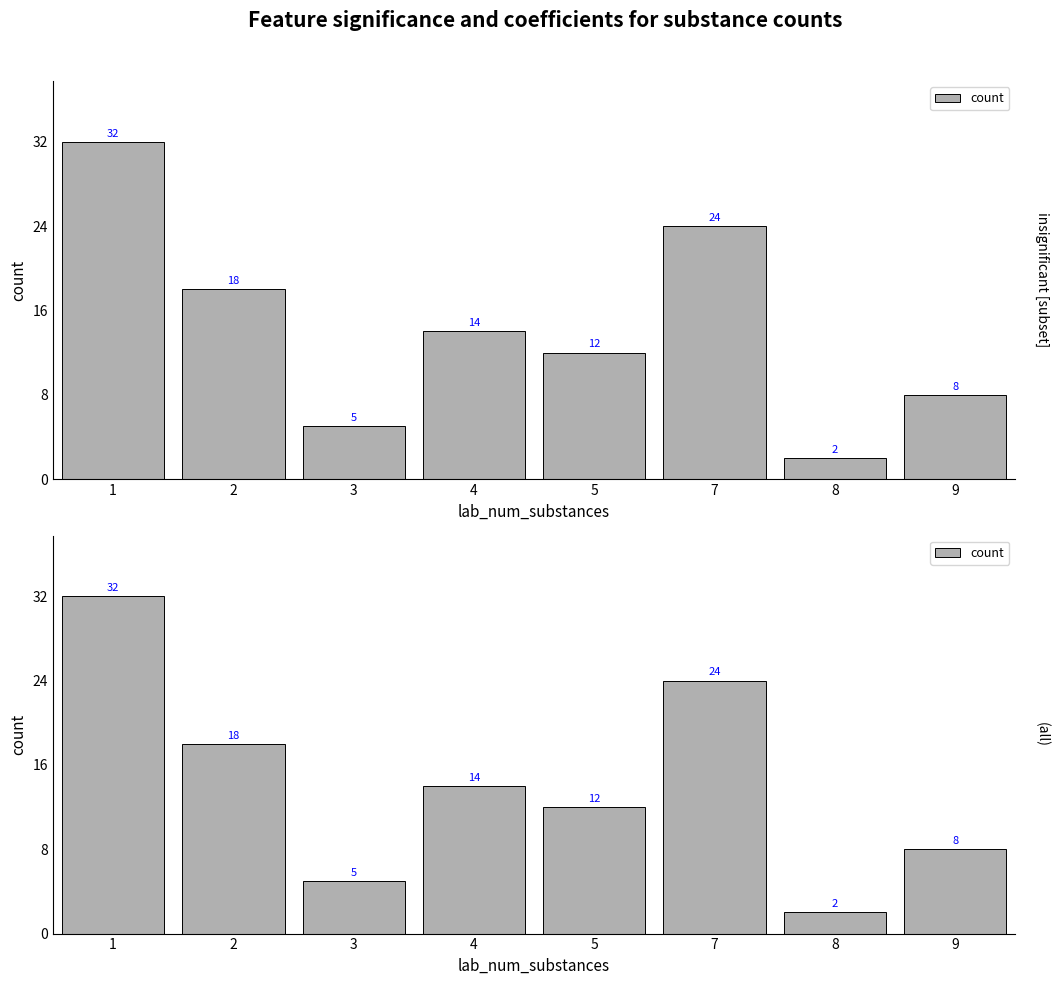

The value at 5 is 12. True or false?

True